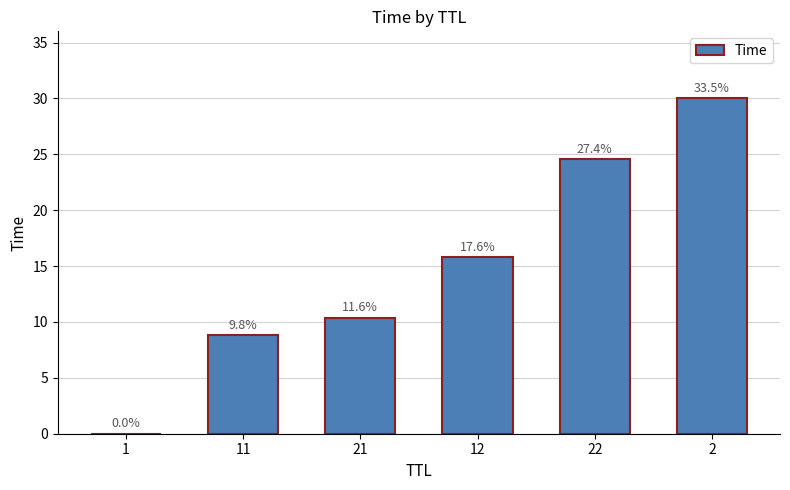

Are the bars horizontal?

No